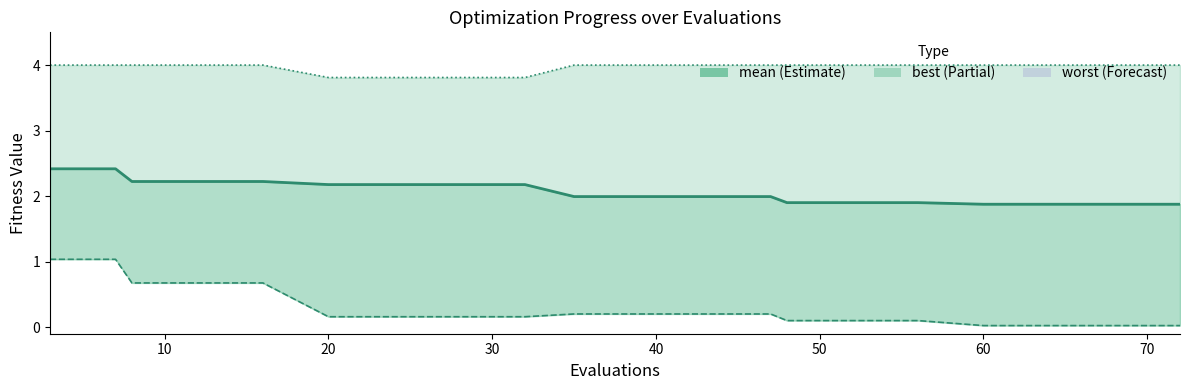

What is the maximum value for mean?

2.4